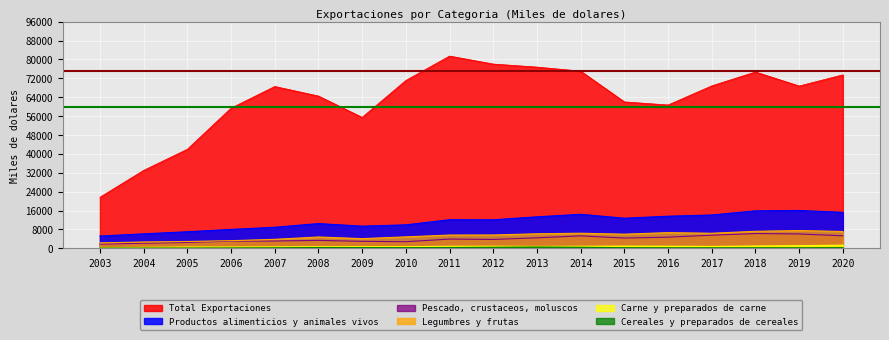

List the series in order of their peak value, lowest first.

Cereales y preparados de cereales, Carne y preparados de carne, Pescado, crustaceos, moluscos, Legumbres y frutas, Productos alimenticios y animales vivos, Total Exportaciones